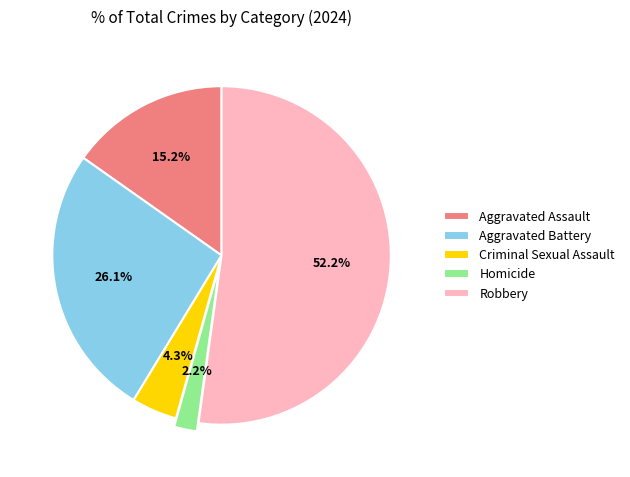

How many slices are in this pie chart?

5